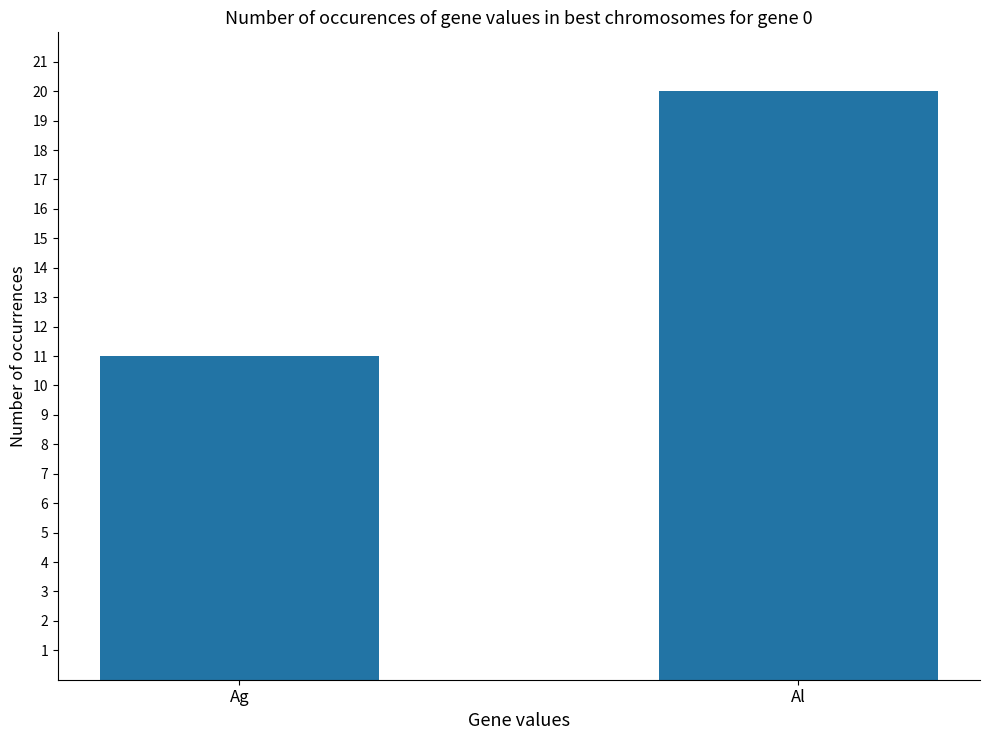

What is the greatest value displayed?

20